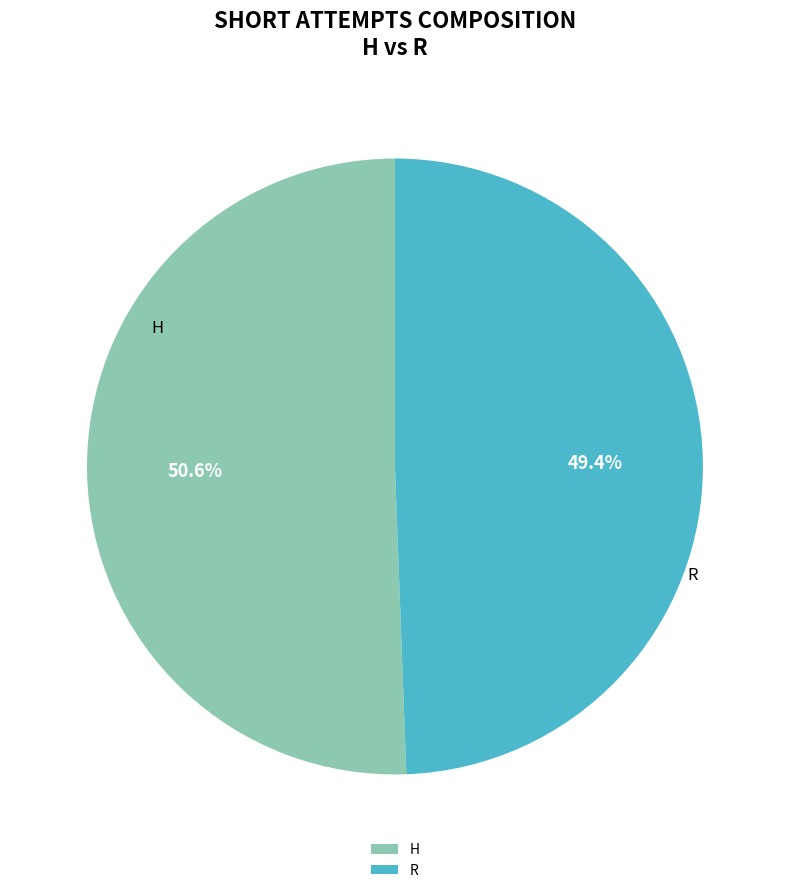

Rank the categories by value from lowest to highest.

R, H